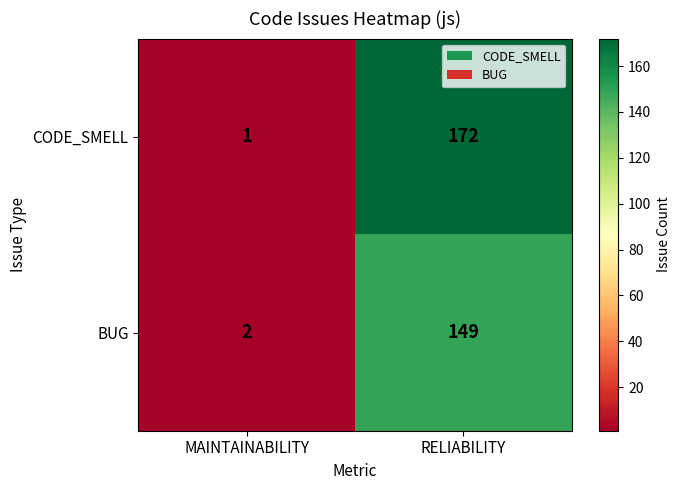

At which category is the sum across all series the highest?

RELIABILITY